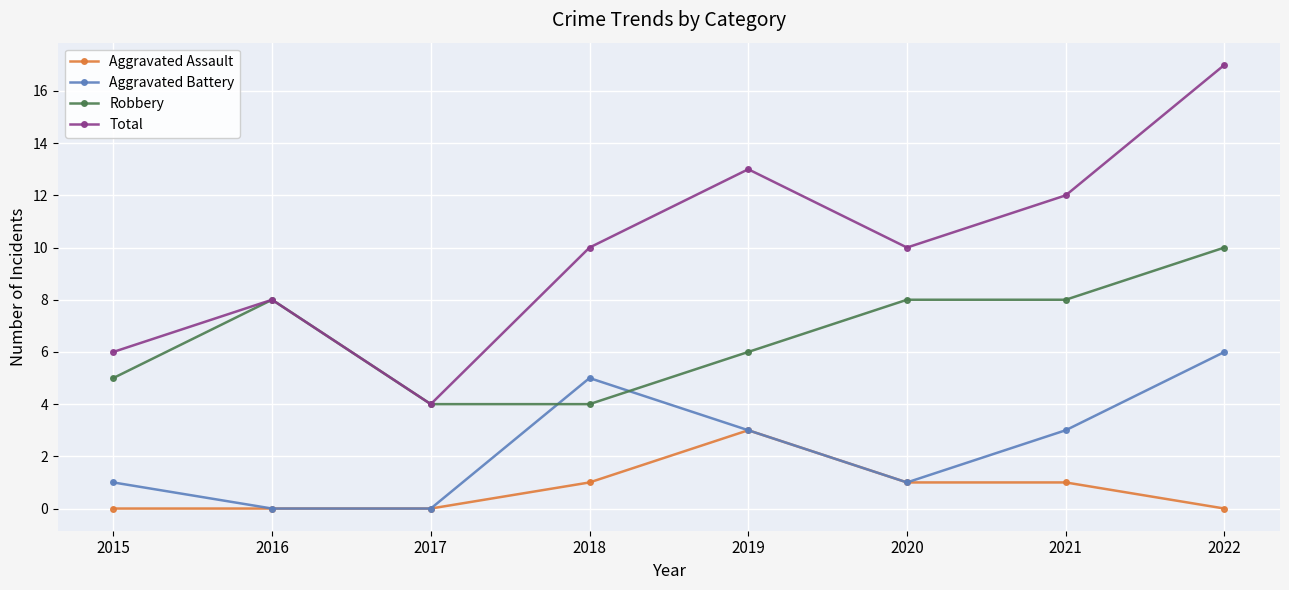

At how many categories does at least one series exceed 7?

6